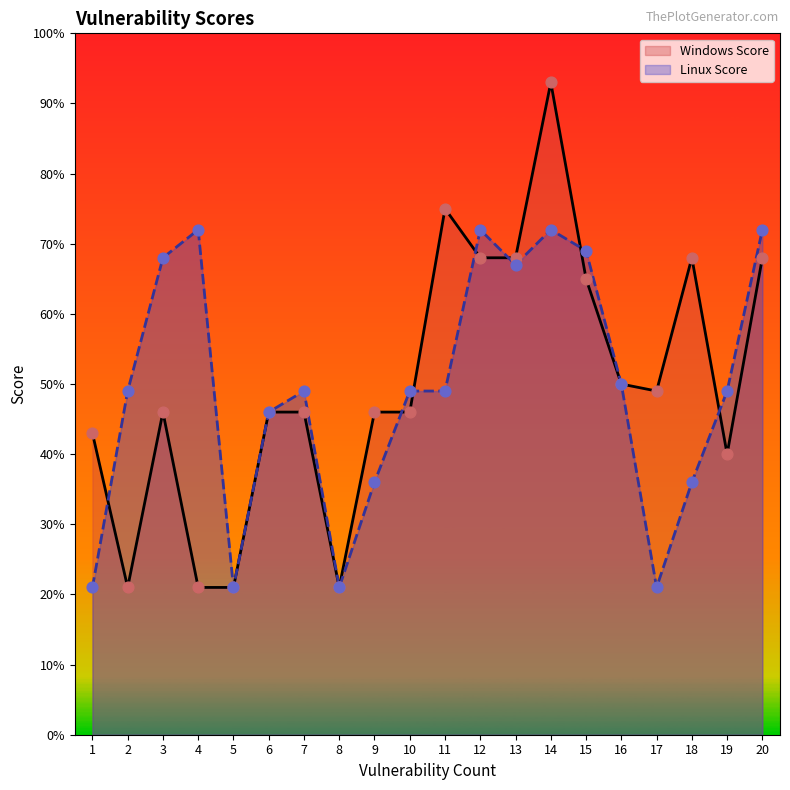

What are all the series names shown in the legend?

Windows Score, Linux Score